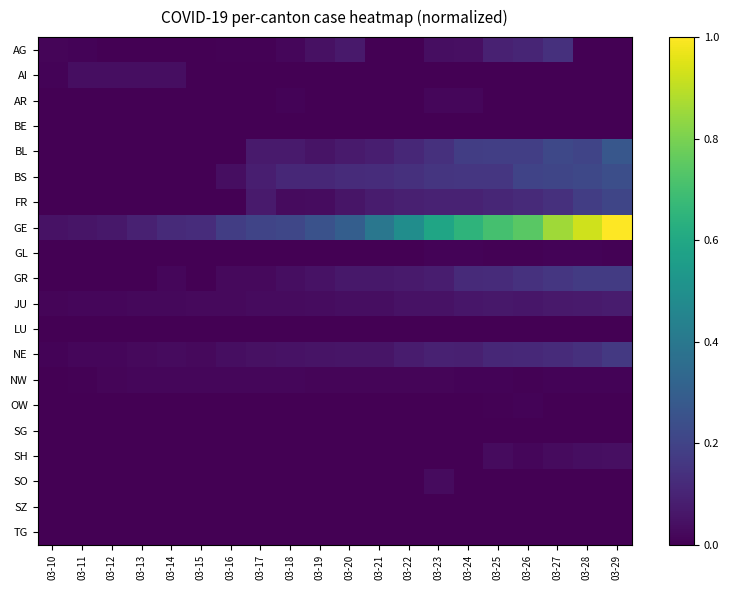

Which series has the largest total across all categories?

GE